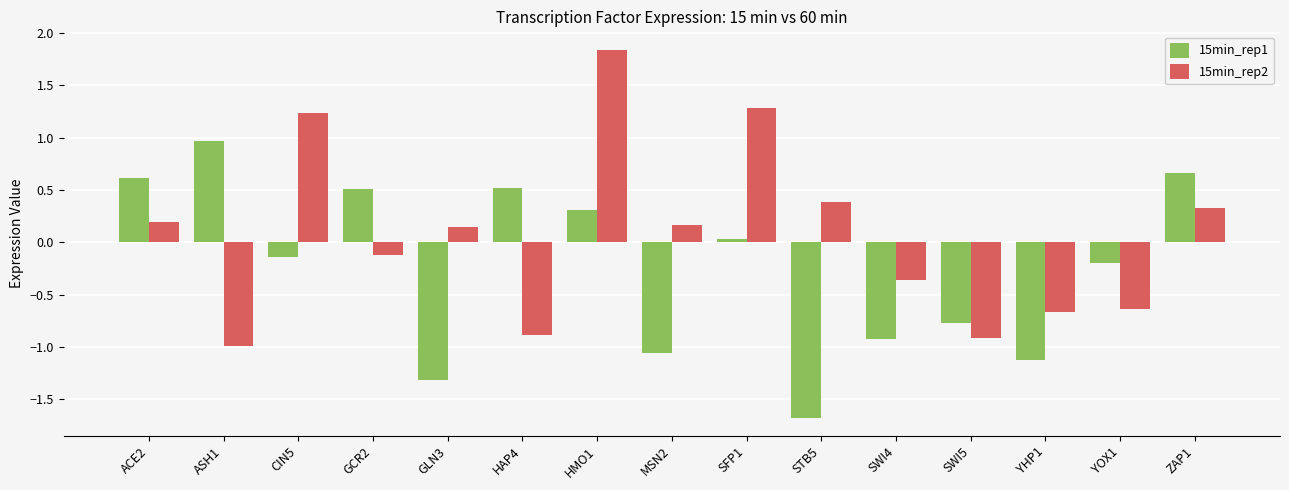

How many values in the 15min_rep1 series exceed 0?

7